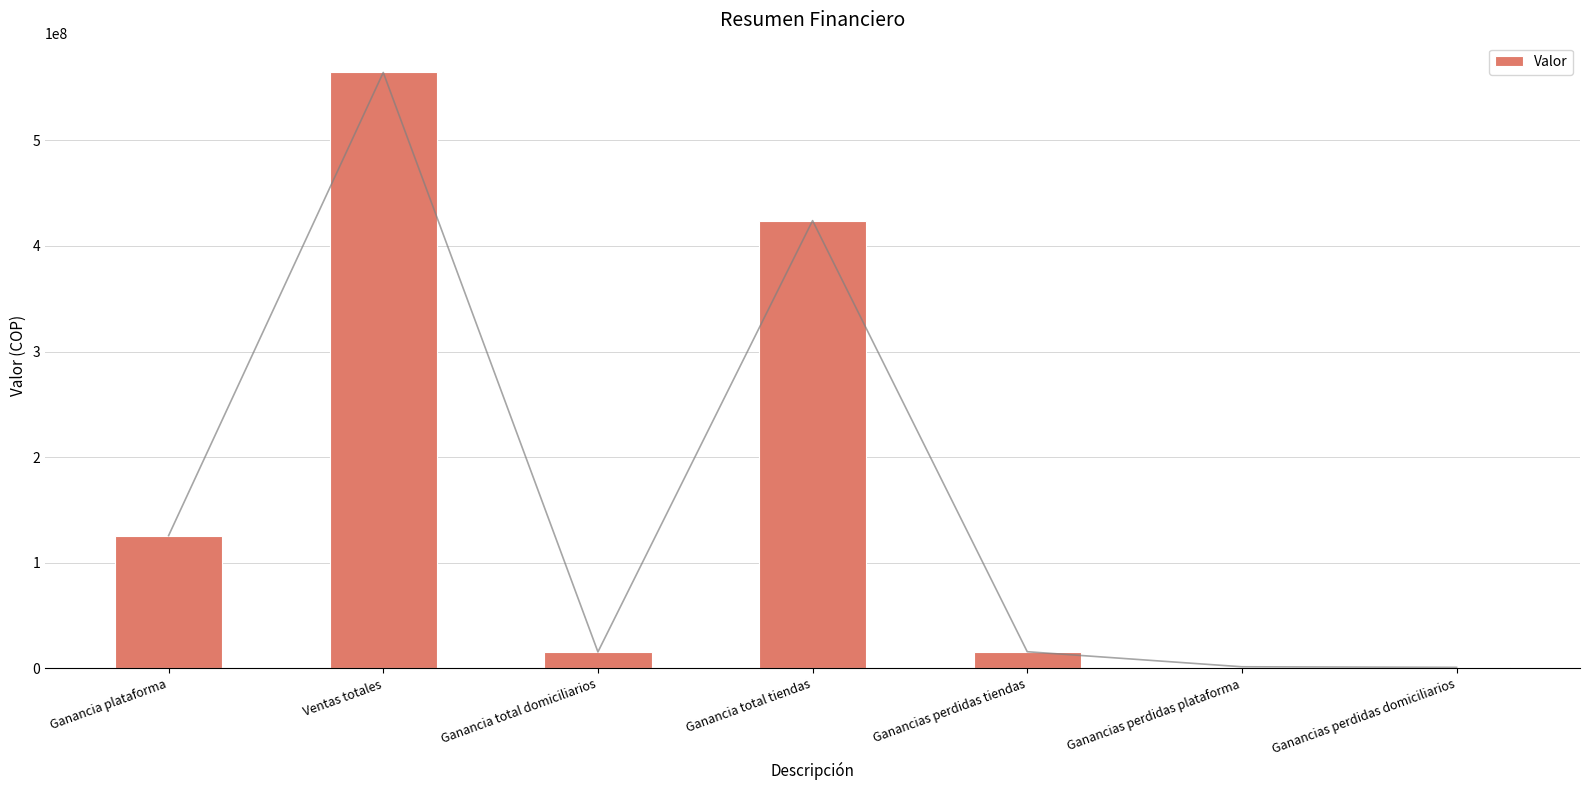

Which has a higher value, Ganancias perdidas tiendas or Ganancia plataforma?

Ganancia plataforma